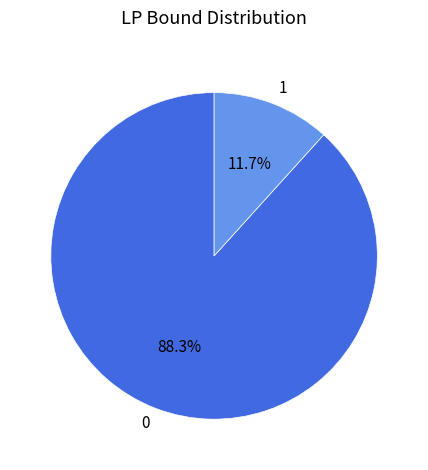

The 0 slice represents 81% of the pie. True or false?

False